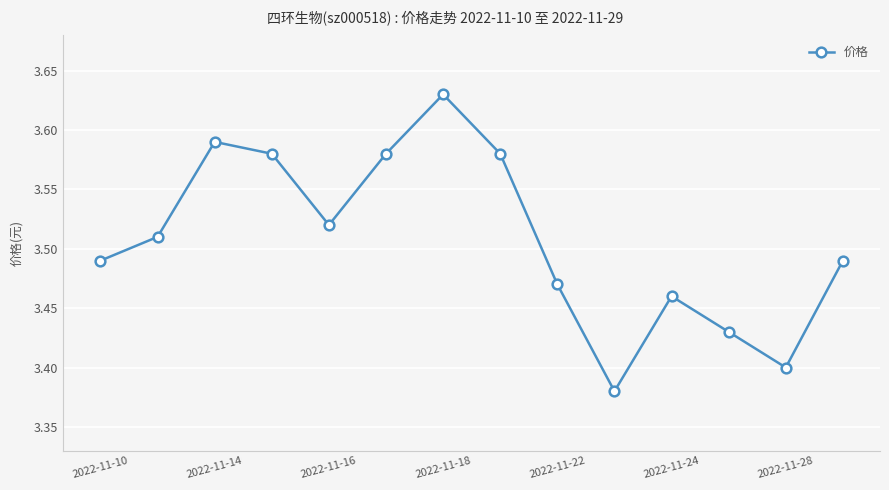

How many points are higher than both their immediate neighbors (excluding endpoints)?

3